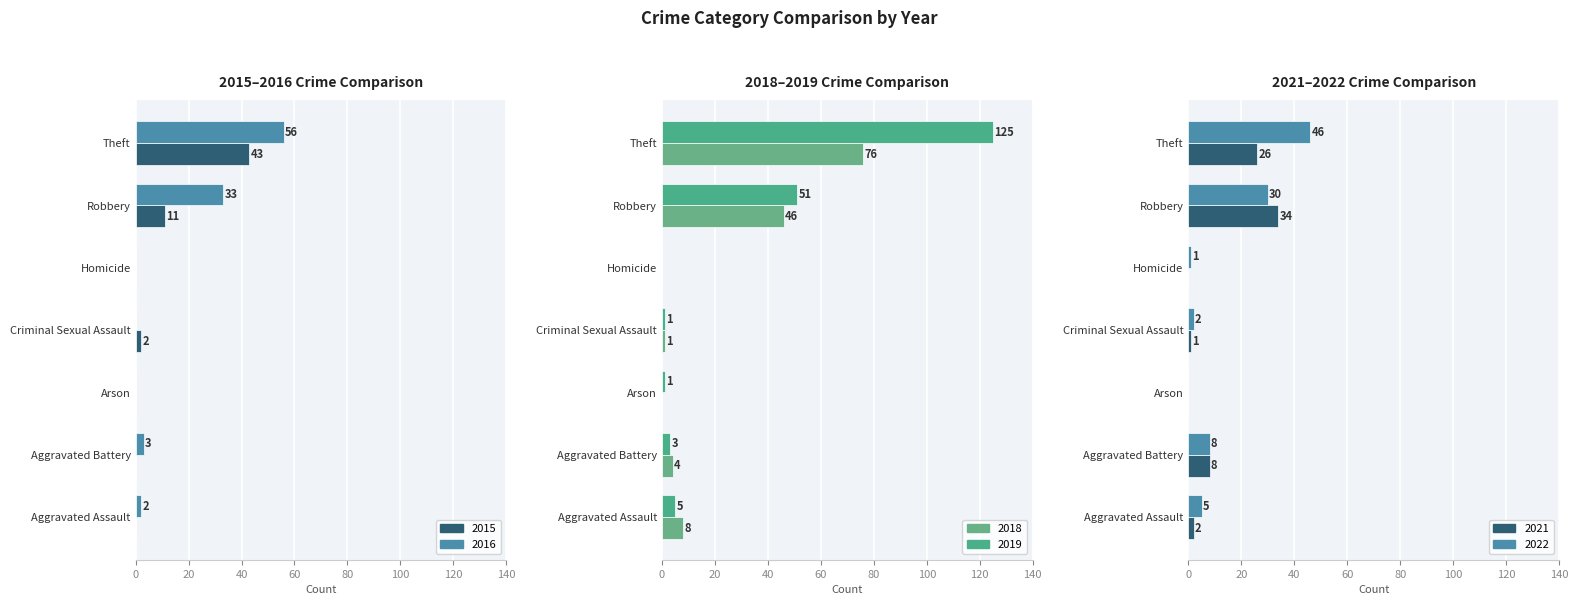

How many data points in 2016 are above 2?

3